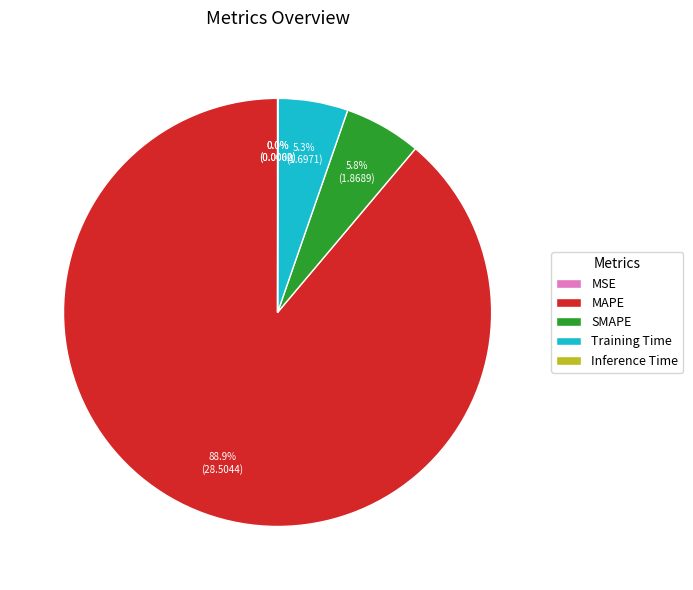

To the nearest percent, what percentage of the pie is MAPE?

89%